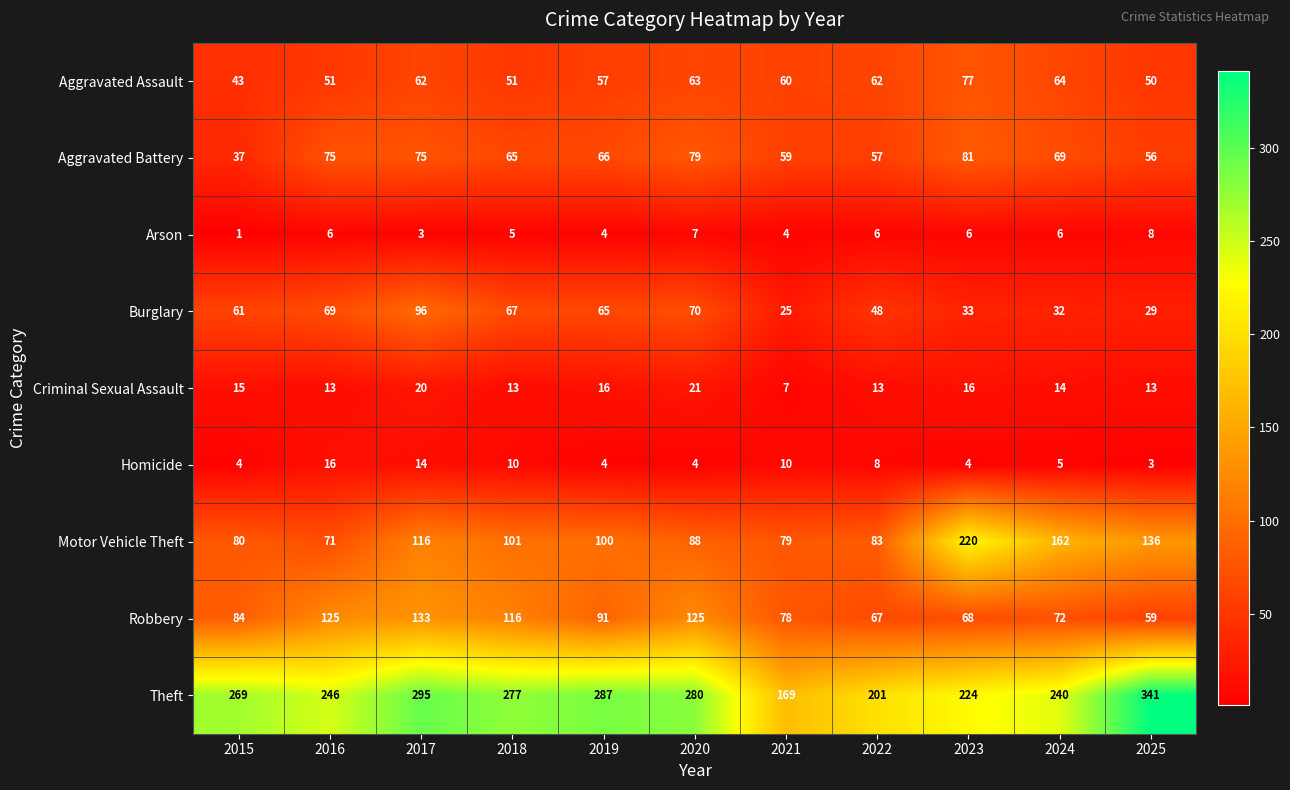

The value of Aggravated Assault at 2023 is 77. True or false?

True